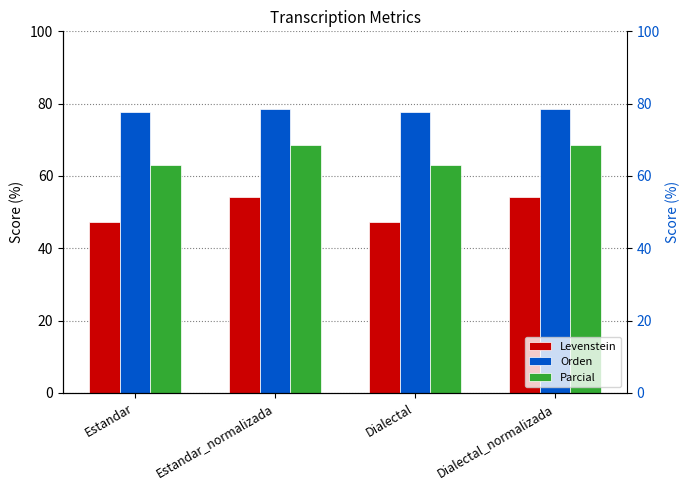

What is the total value across all series at Dialectal?

188.2